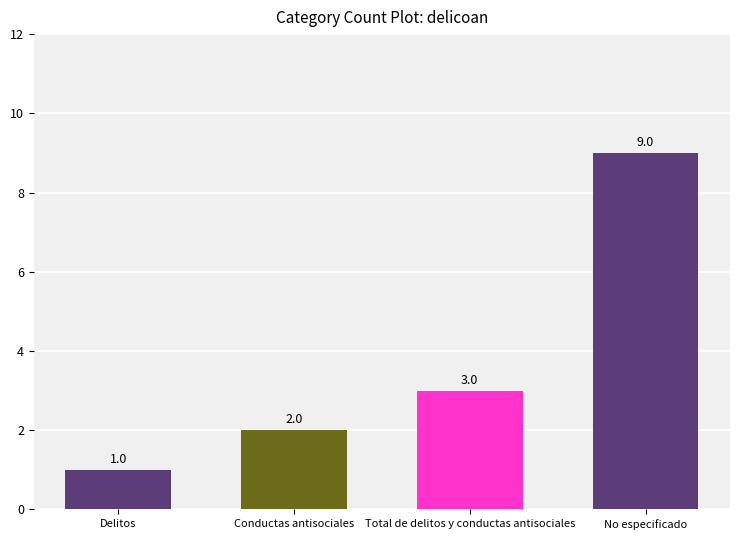

Reading left to right, extract all data points from this chart.

Delitos=1	Conductas antisociales=2	Total de delitos y conductas antisociales=3	No especificado=9